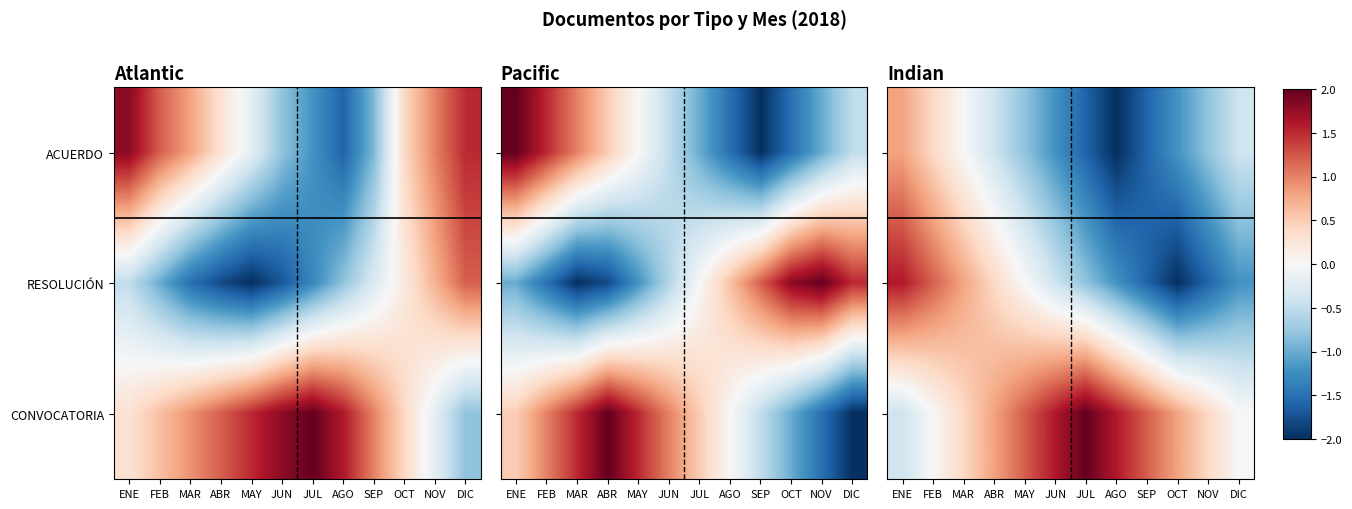

What is the difference between the maximum and minimum values in the CONVOCATORIA series?

2.4